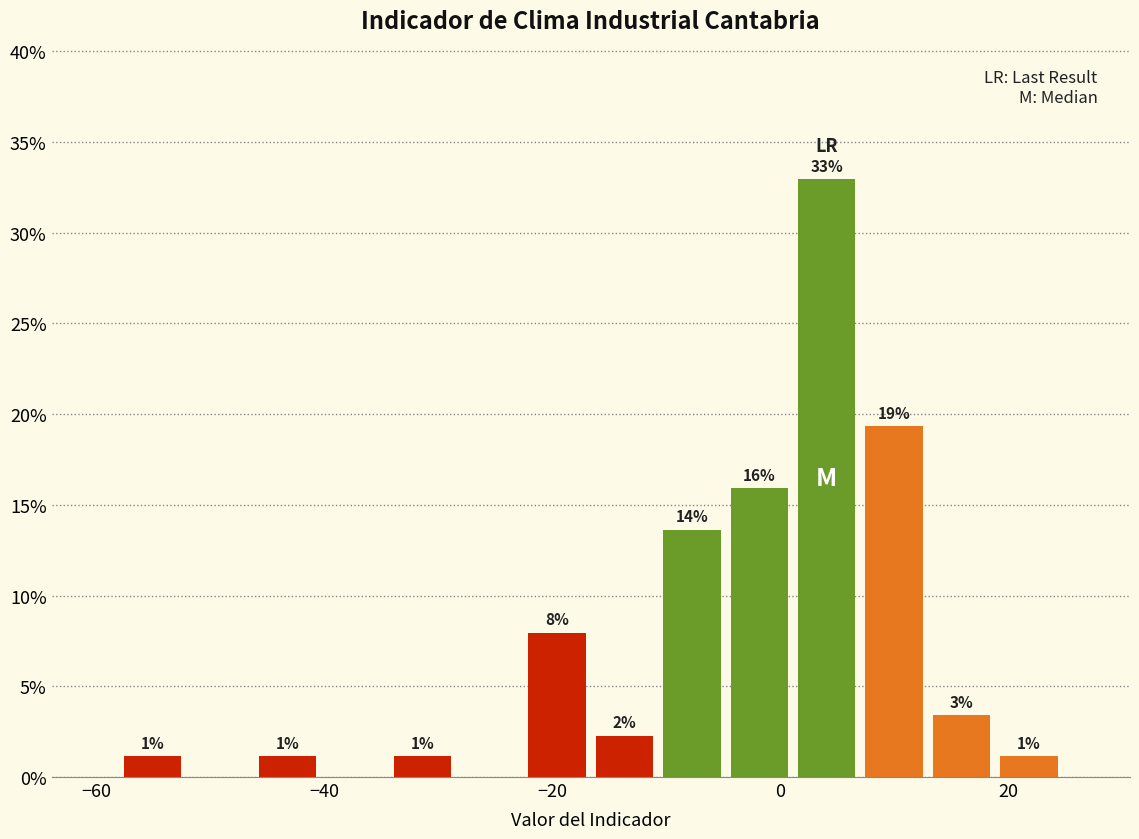

Around what value on the x-axis is the tallest bar? Give the approximate position of its centre, as read against the axis.

4